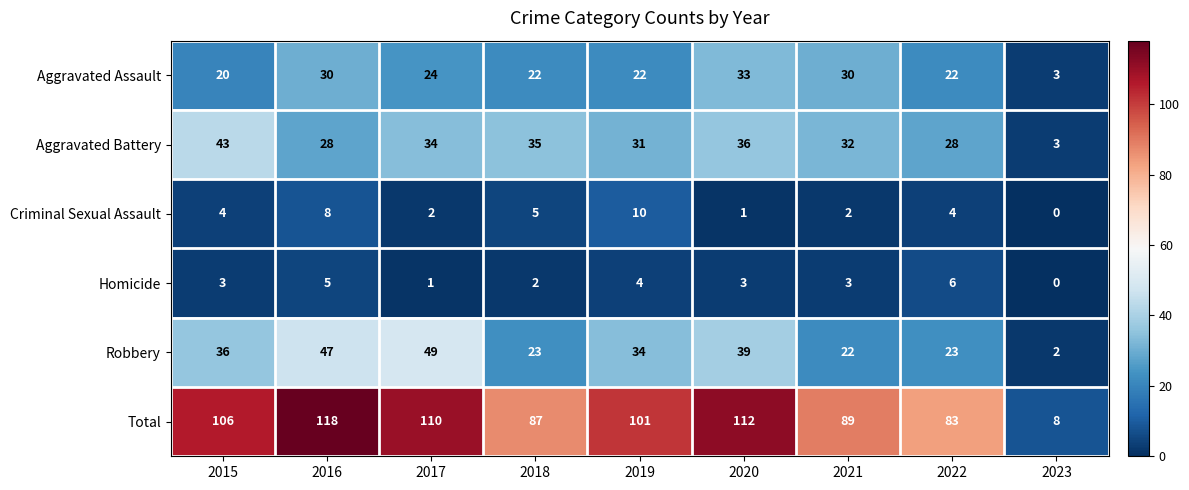

At which label is Total closest to 63?

2022